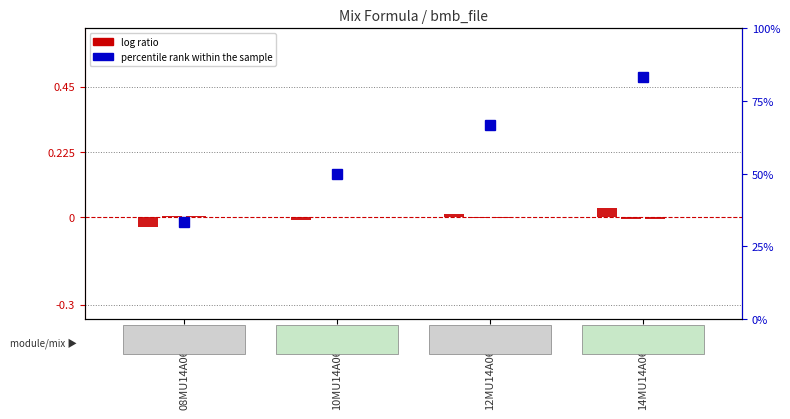

Where does the percentile rank within the sample series first go above 20?

14MU14A06XXX